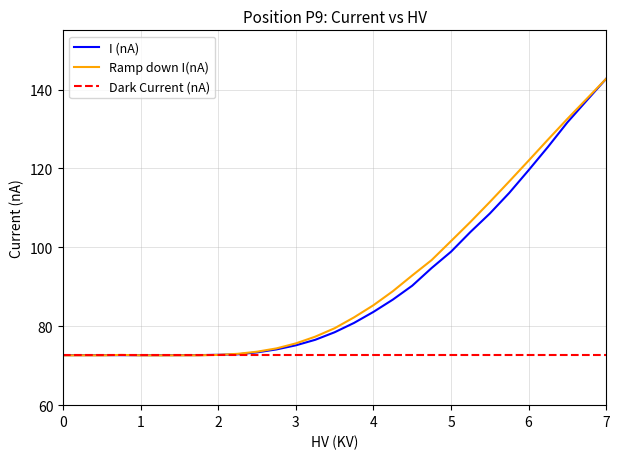

Which series has the widest spread of values?

Ramp down I(nA)